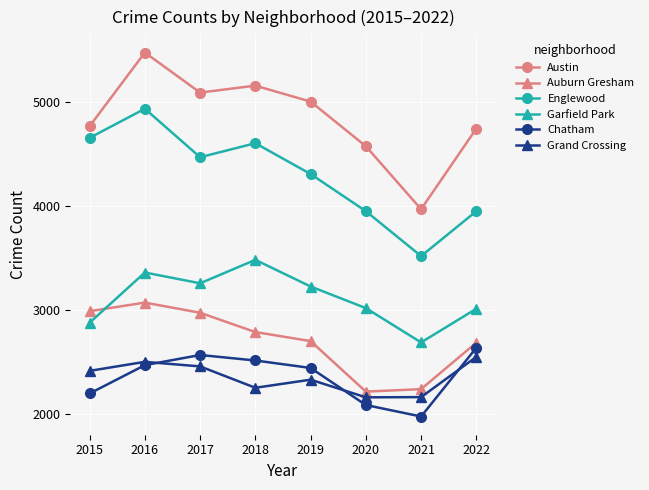

What is the highest value of the Garfield Park series?

3483